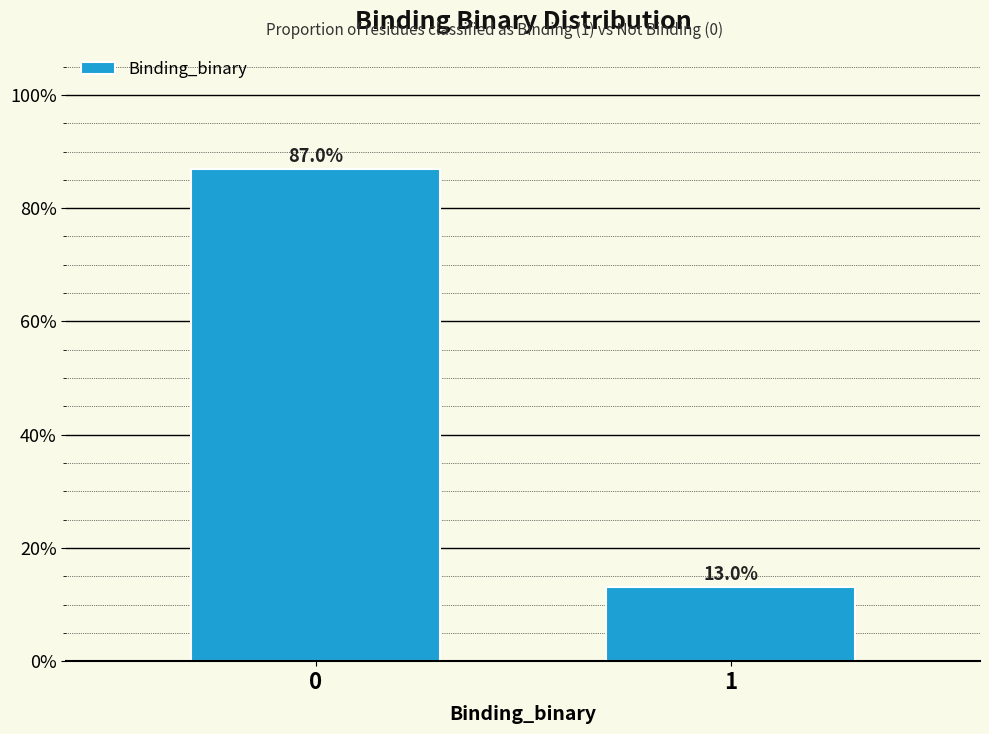

Reading left to right, list all the values displayed in this chart.

0=87.0	1=13.0